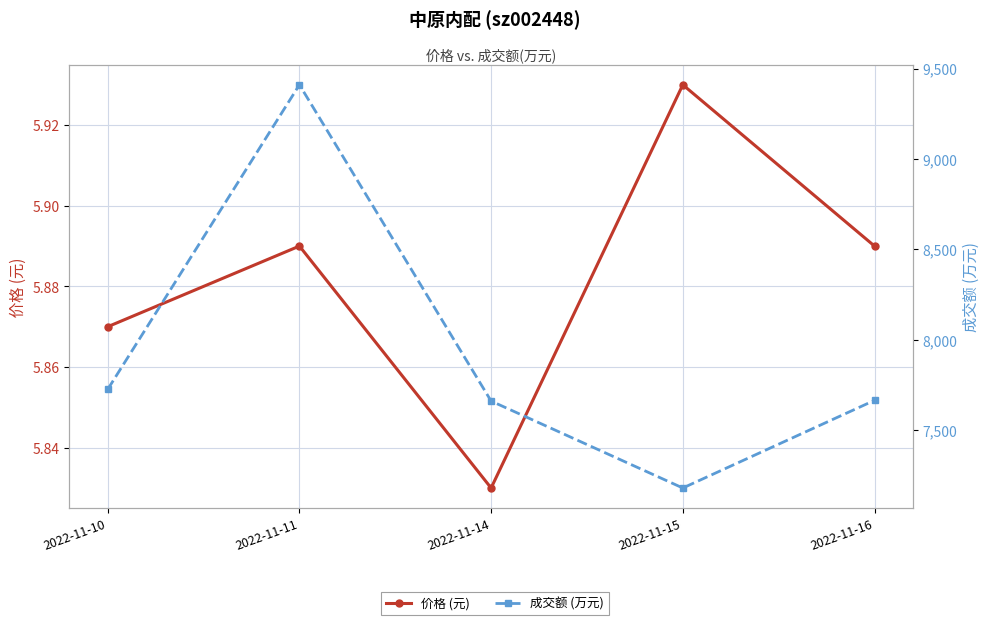

How many data points does each series have?

5